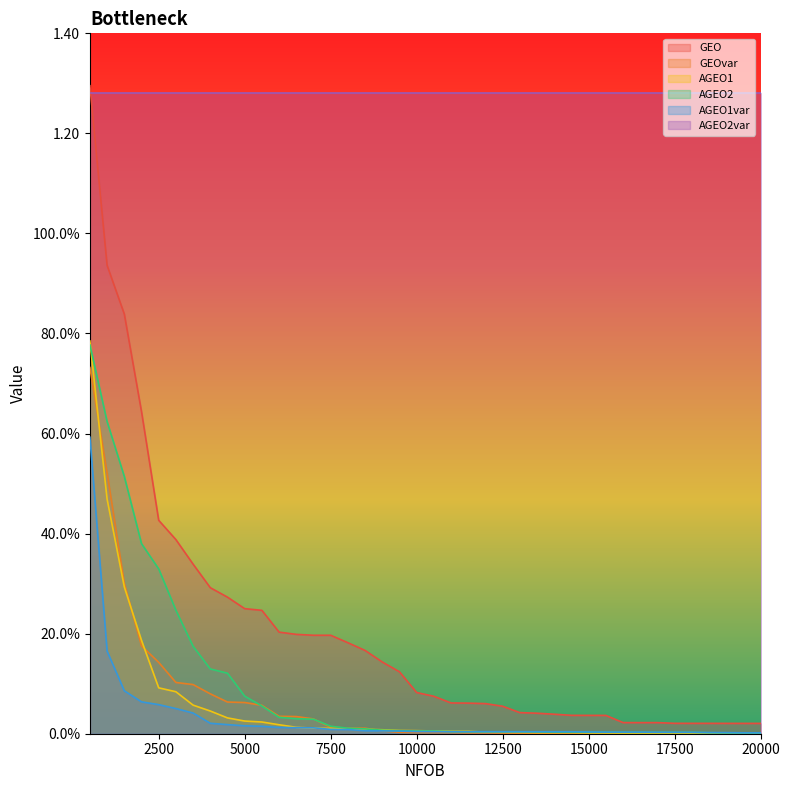

What is the sum of the AGEO1var values at 2500 and 7500?

0.1